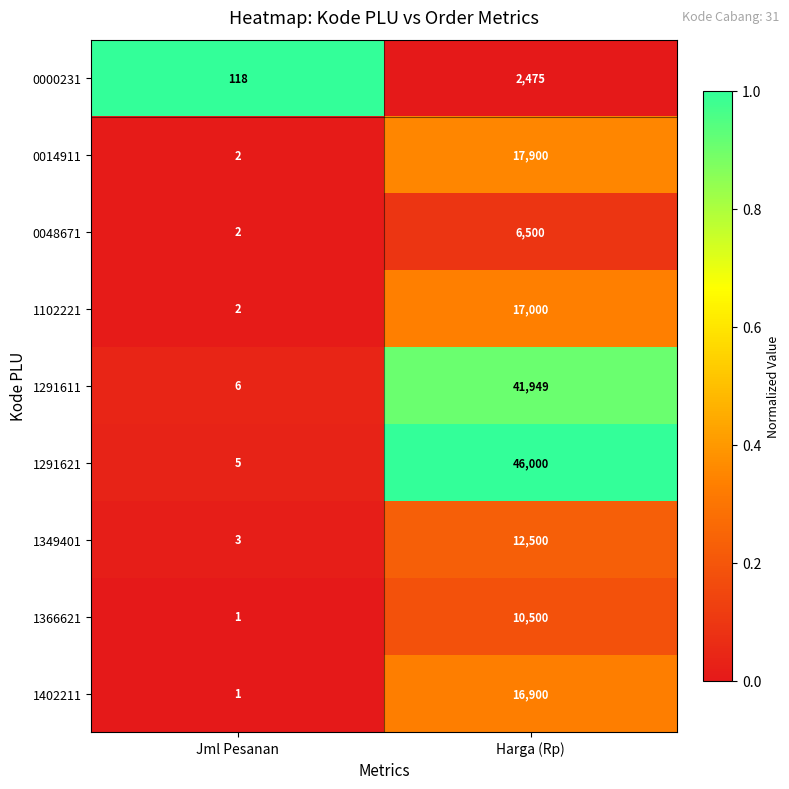

Rank the series by their maximum value, from highest to lowest.

1291621, 1291611, 0014911, 1102221, 1402211, 1349401, 1366621, 0048671, 0000231